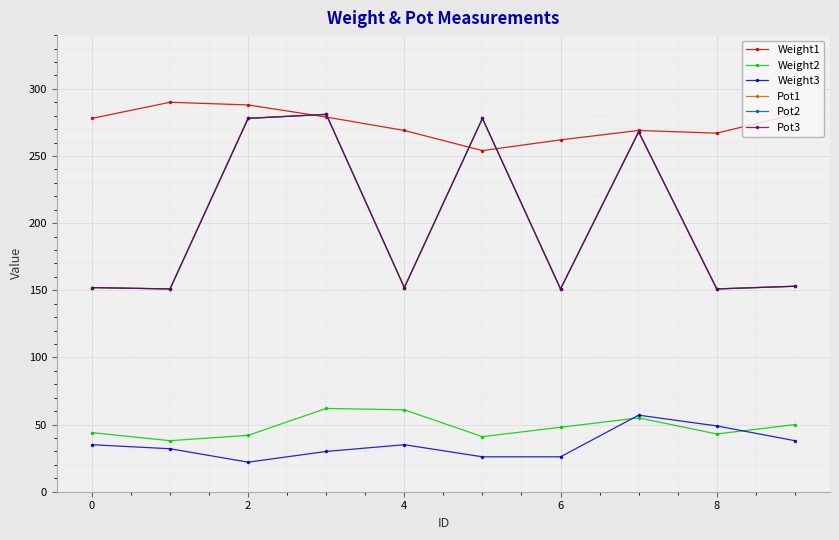

Does the chart have visible grid lines?

Yes